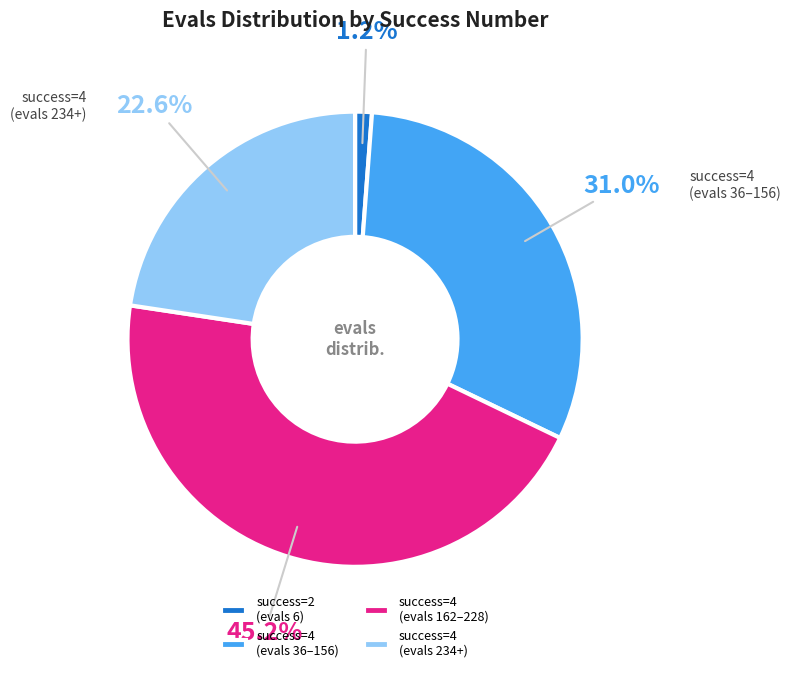

Approximately how many times larger is the value at success=4 (evals 234+) compared to success=4 (evals 36–156)?

0.7